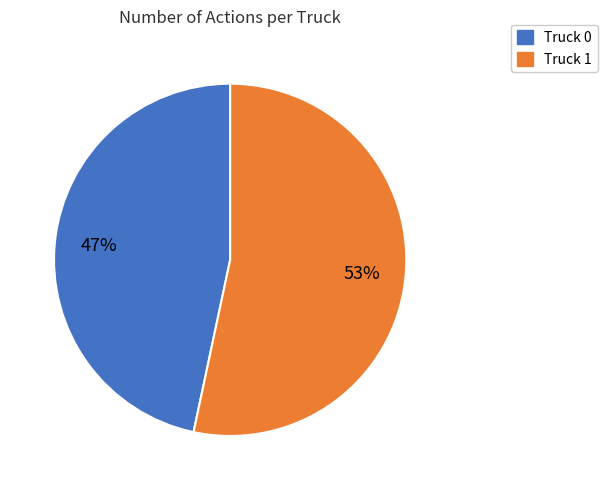

Do Truck 0 and Truck 1 together represent more than half of the pie?

Yes